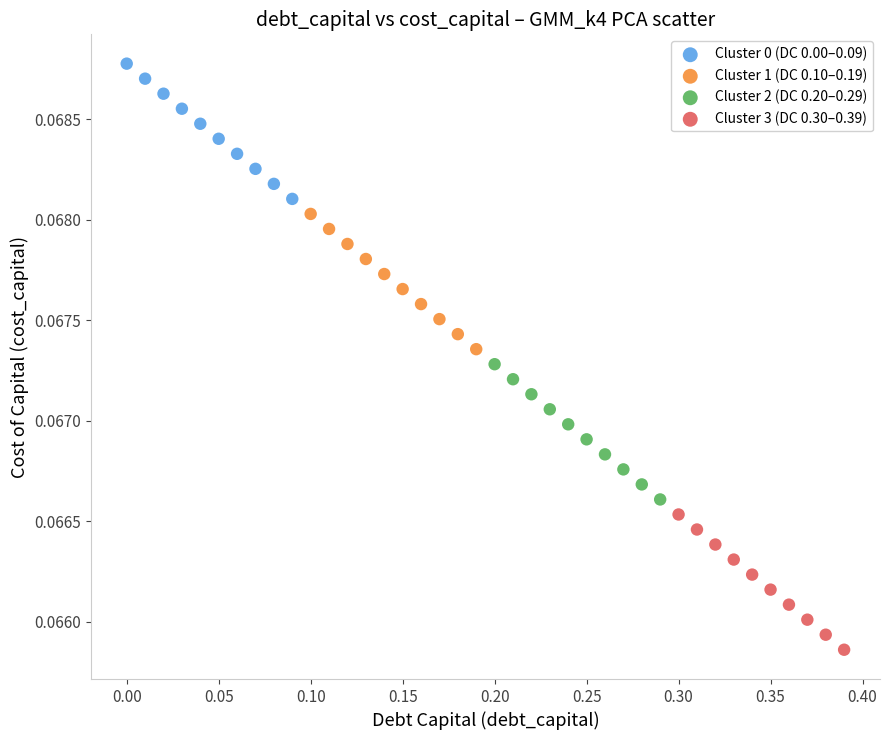

What are all the series names shown in the legend?

Cluster 0 (DC 0.00–0.09), Cluster 1 (DC 0.10–0.19), Cluster 2 (DC 0.20–0.29), Cluster 3 (DC 0.30–0.39)